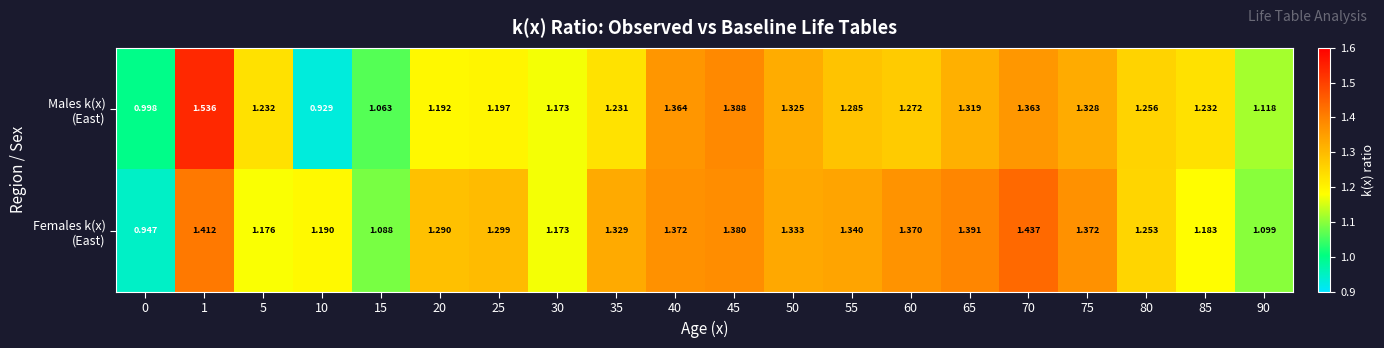

Which series has the largest total across all categories?

Females k(x) (East)